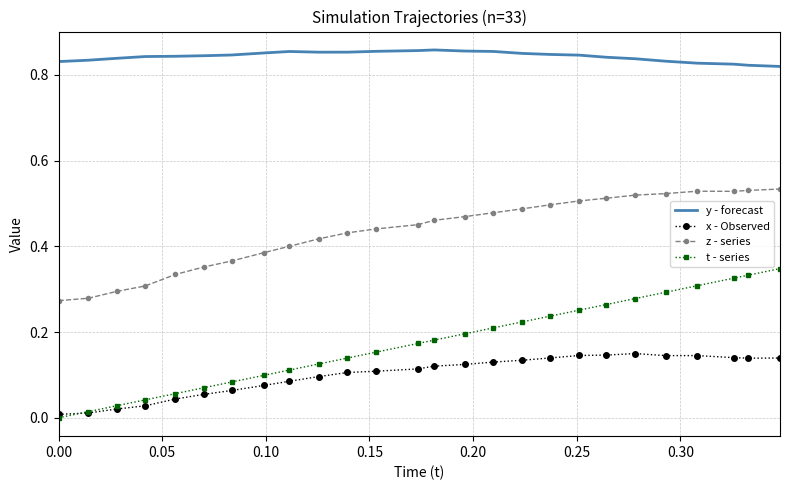

Which series has the largest total across all categories?

y - forecast